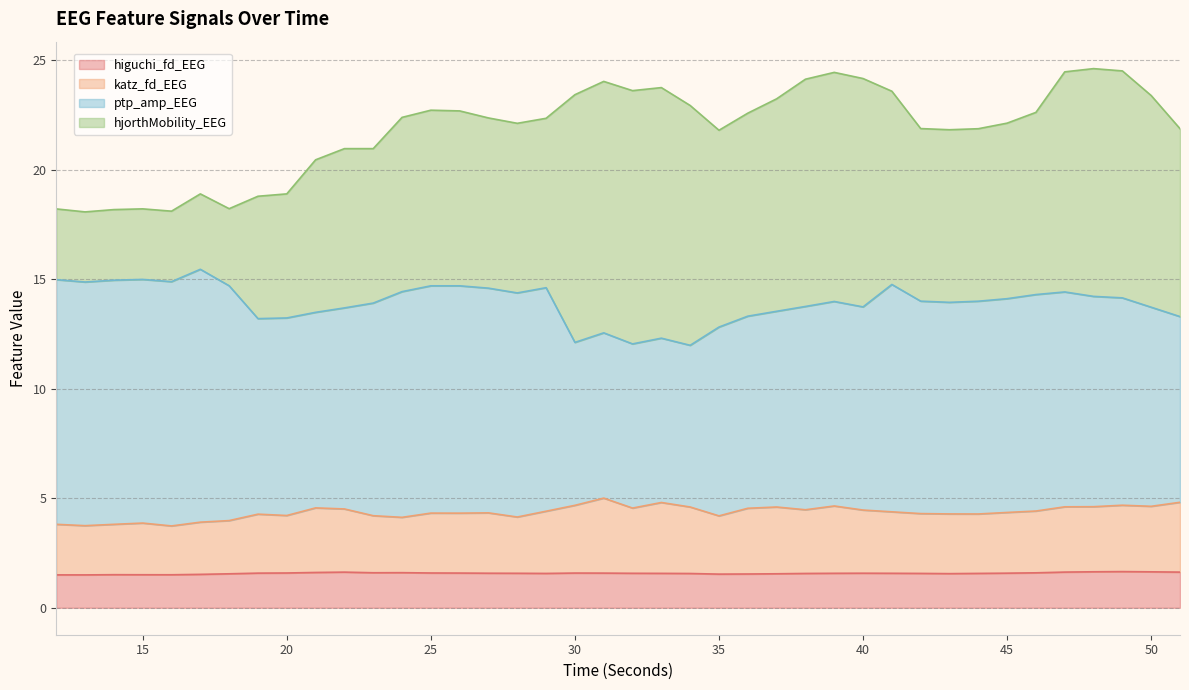

What is the total value across all series at 40?

24.2